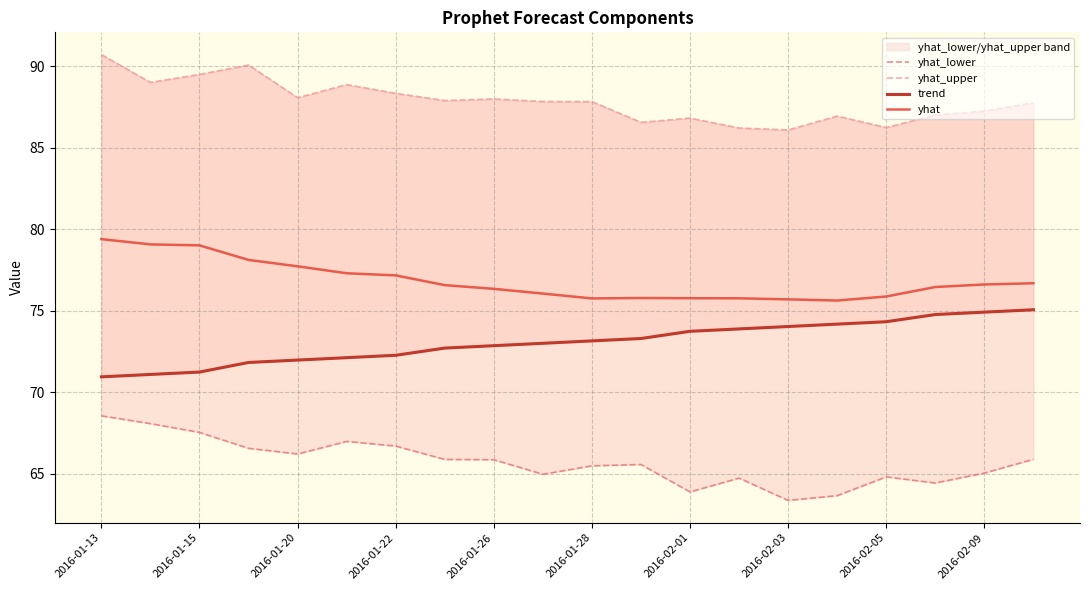

What is the greatest value displayed?

90.7